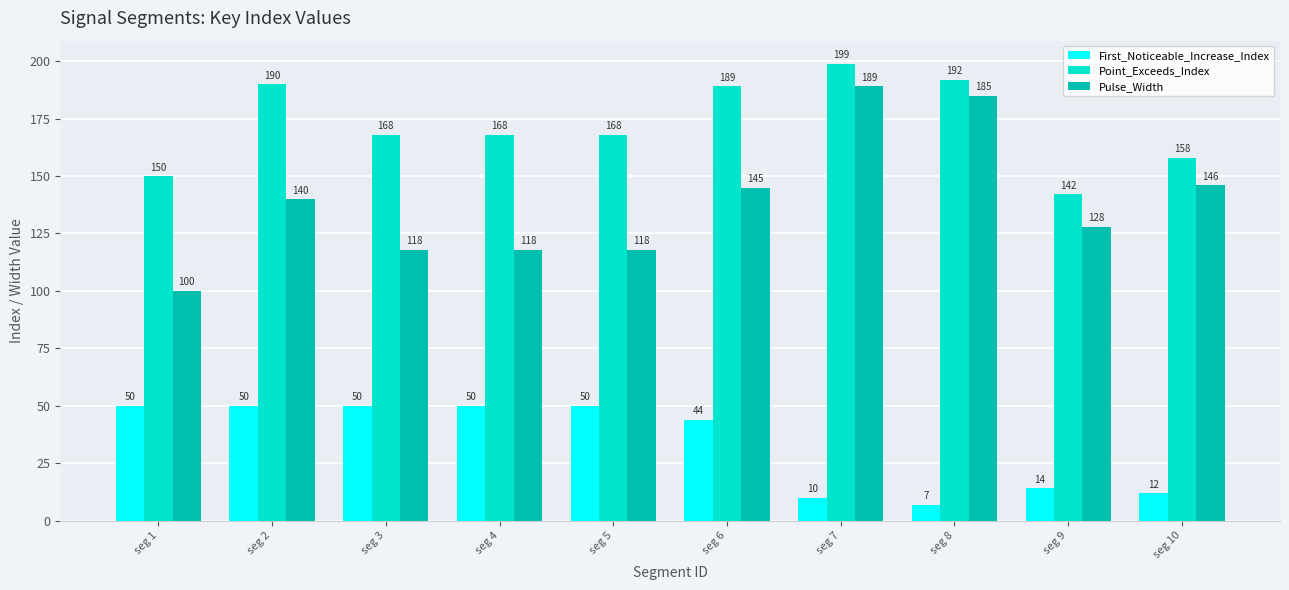

What is the difference between the second highest and minimum values in the Pulse_Width series?

85